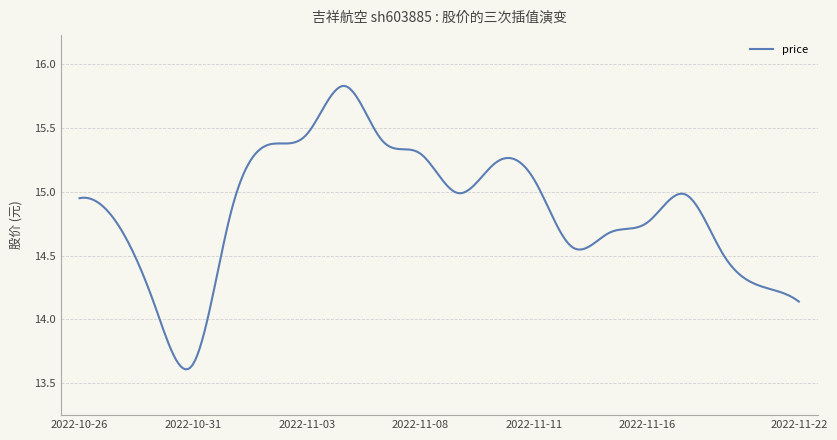

What is the difference between the maximum and minimum values?

2.2